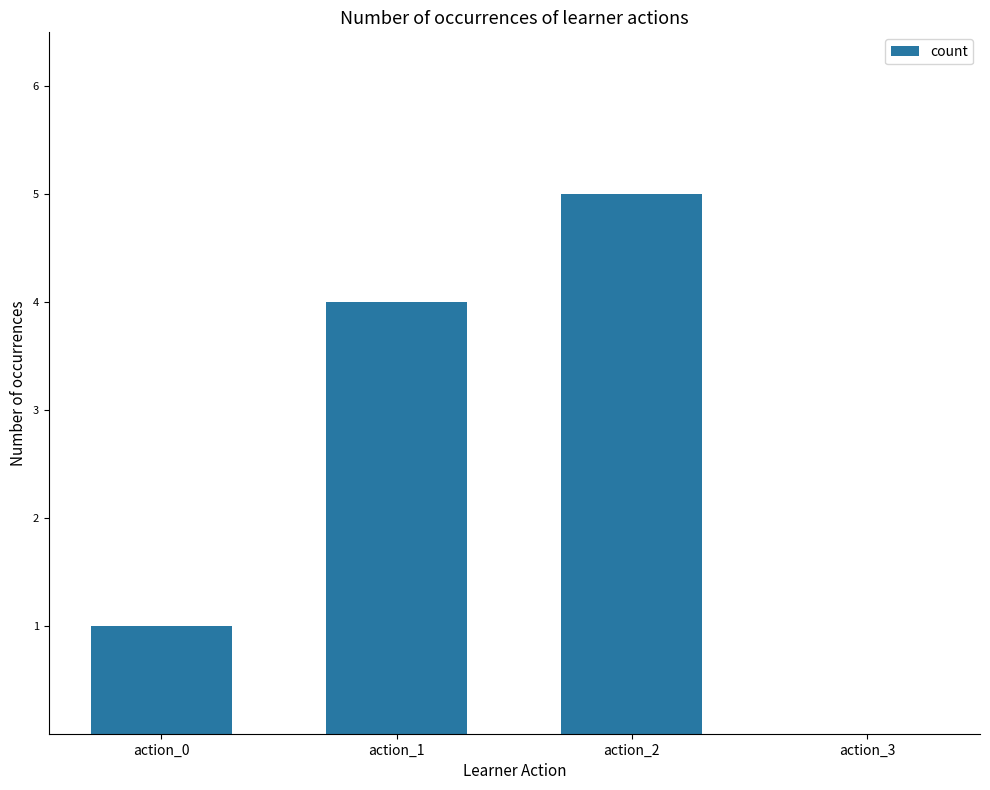

Which category has the highest value across all series?

action_2